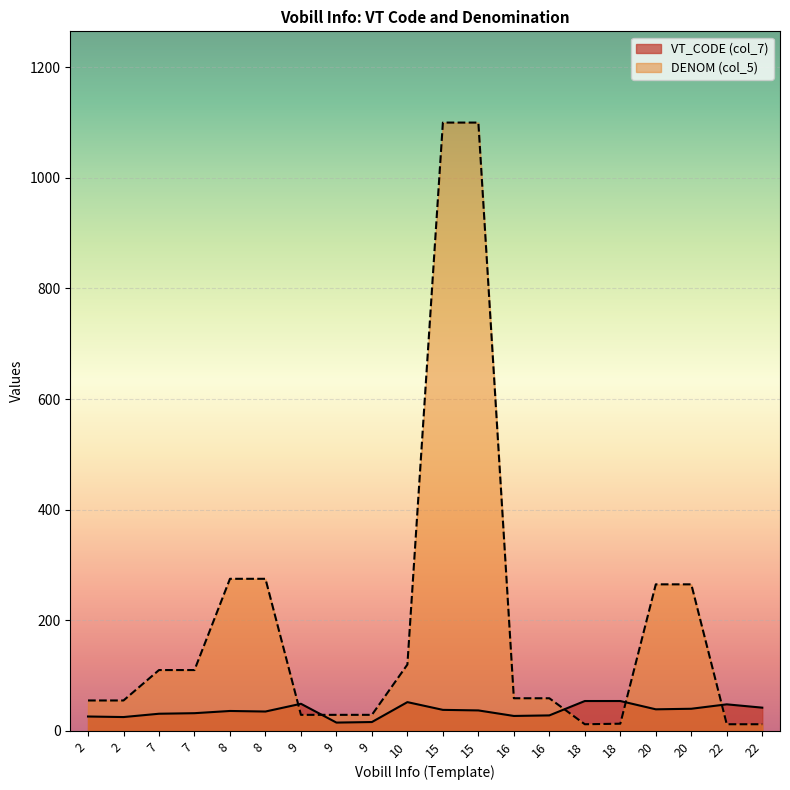

What is the value of the DENOM (col_5) point at the 1st from the left?

55.0